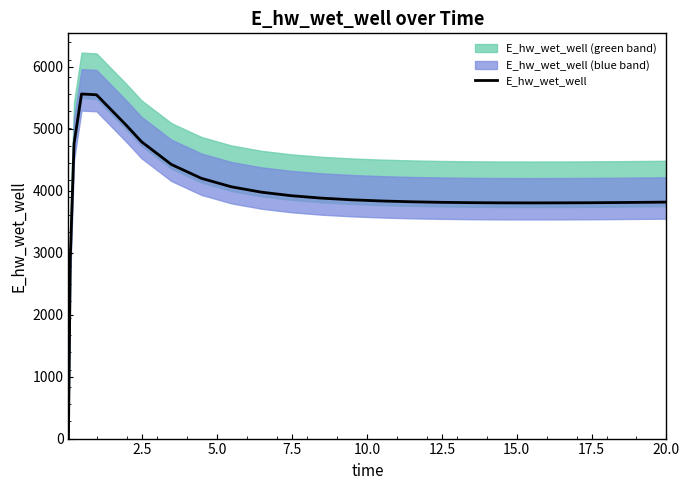

What is the maximum value for E_hw_wet_well?

5558.1